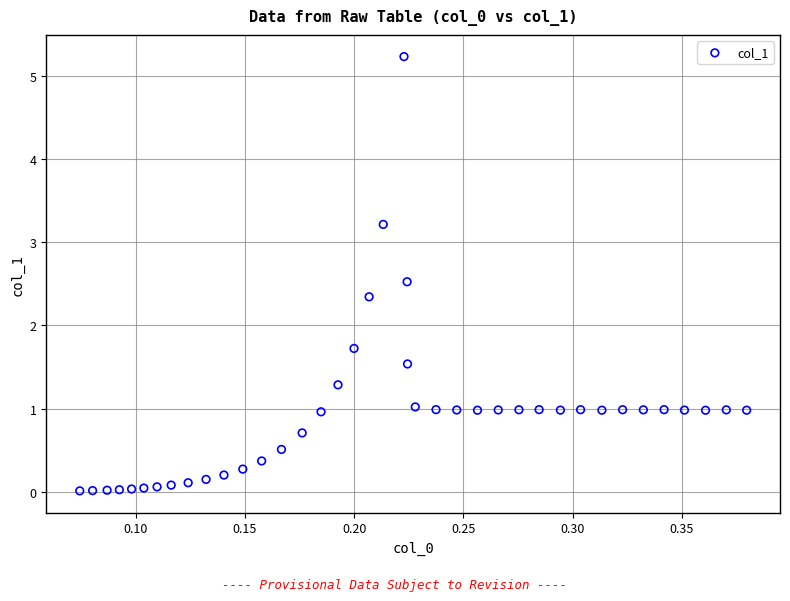

What is the range of X values (max minus min)?

0.3